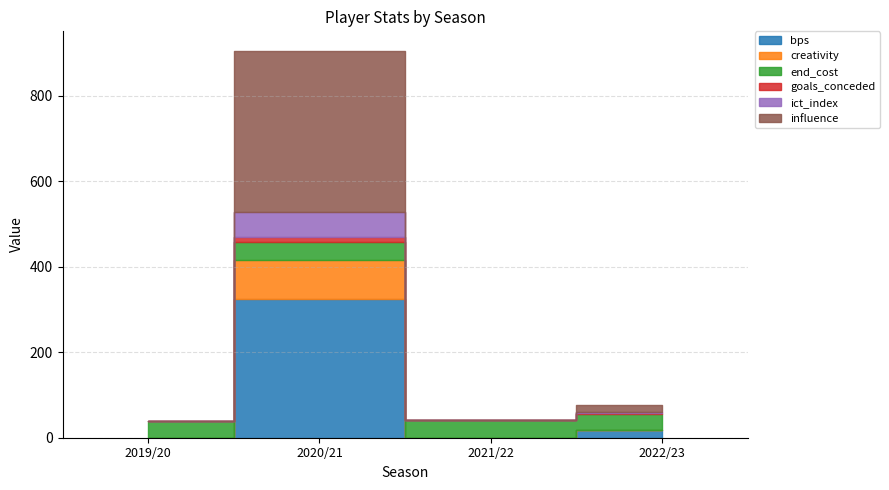

Reading left to right, transcribe all the data shown in this chart.

bps: 2019/20=0.0	2020/21=325.0	2021/22=0.0	2022/23=17.0
creativity: 2019/20=0.0	2020/21=90.6	2021/22=0.0	2022/23=1.4
end_cost: 2019/20=39.0	2020/21=42.0	2021/22=42.0	2022/23=38.0
goals_conceded: 2019/20=0.0	2020/21=11.0	2021/22=0.0	2022/23=1.0
ict_index: 2019/20=0.0	2020/21=60.1	2021/22=0.0	2022/23=3.4
influence: 2019/20=0.0	2020/21=376.4	2021/22=0.0	2022/23=15.4